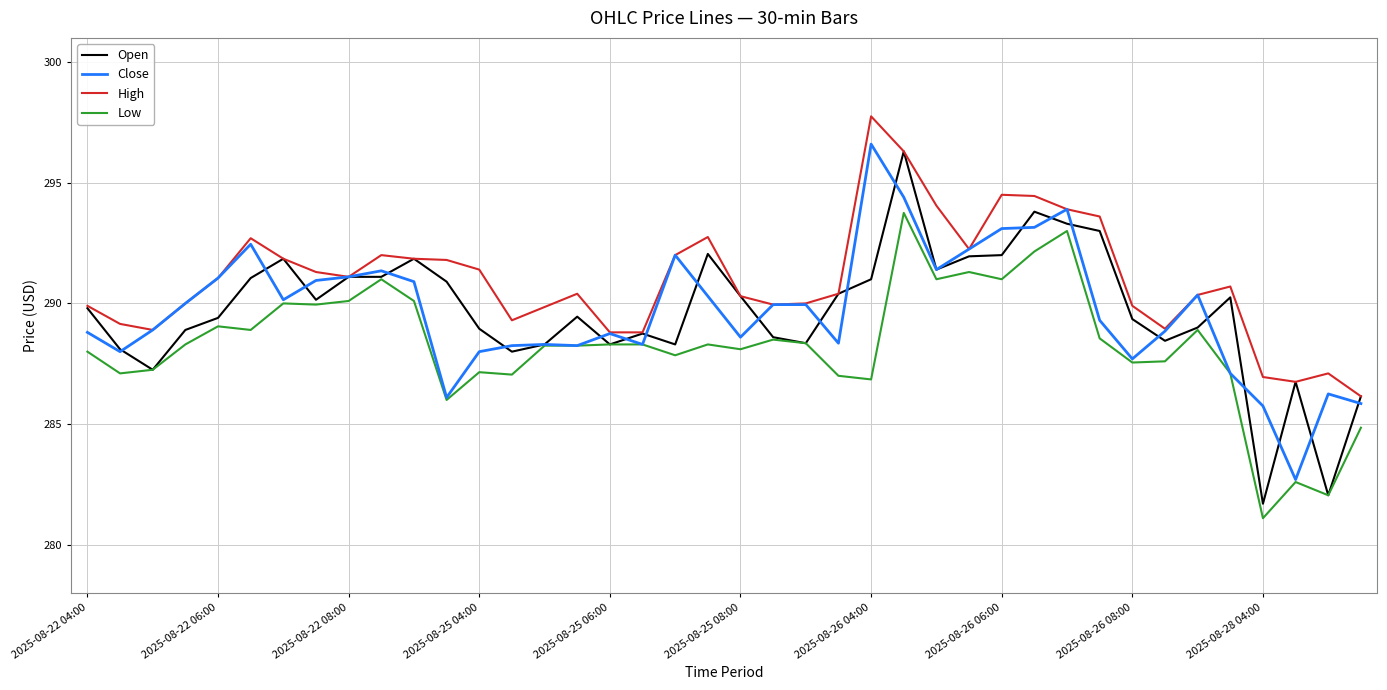

What is the smallest value displayed?

281.1